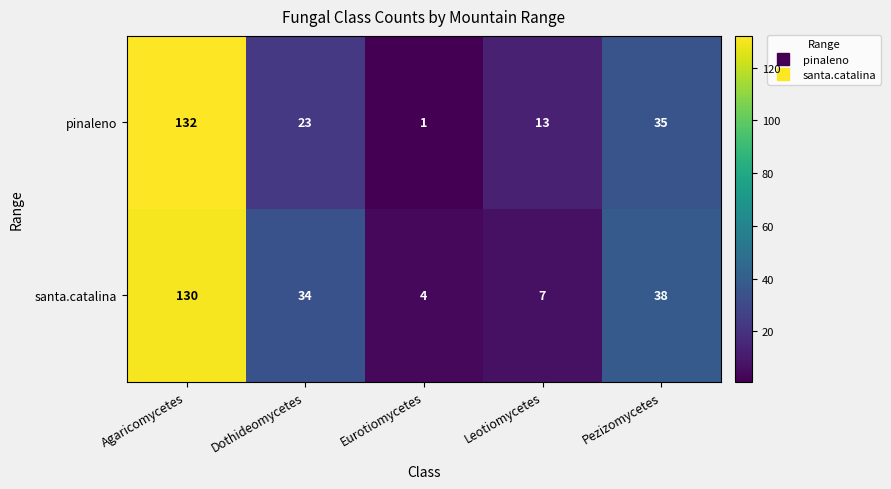

True or false: pinaleno has a value of 1 at Eurotiomycetes.

True